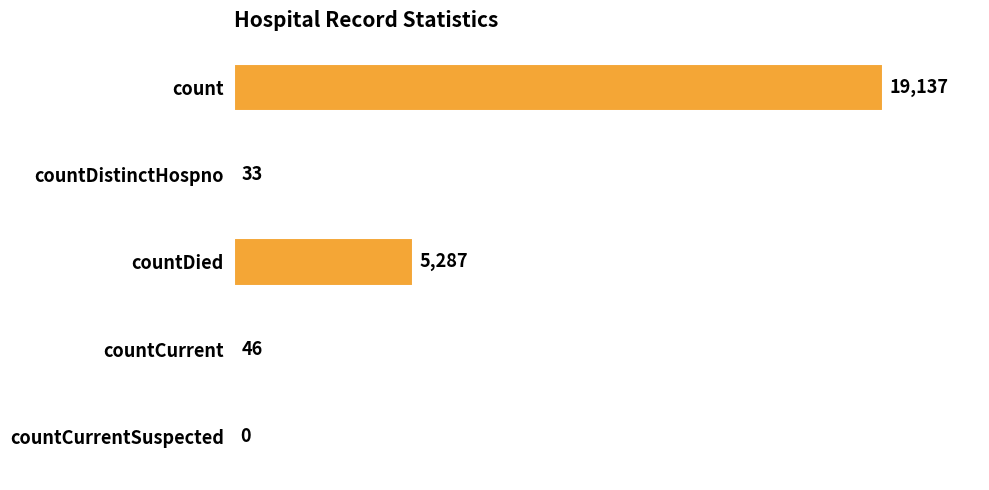

What is the maximum value shown in the chart?

19137